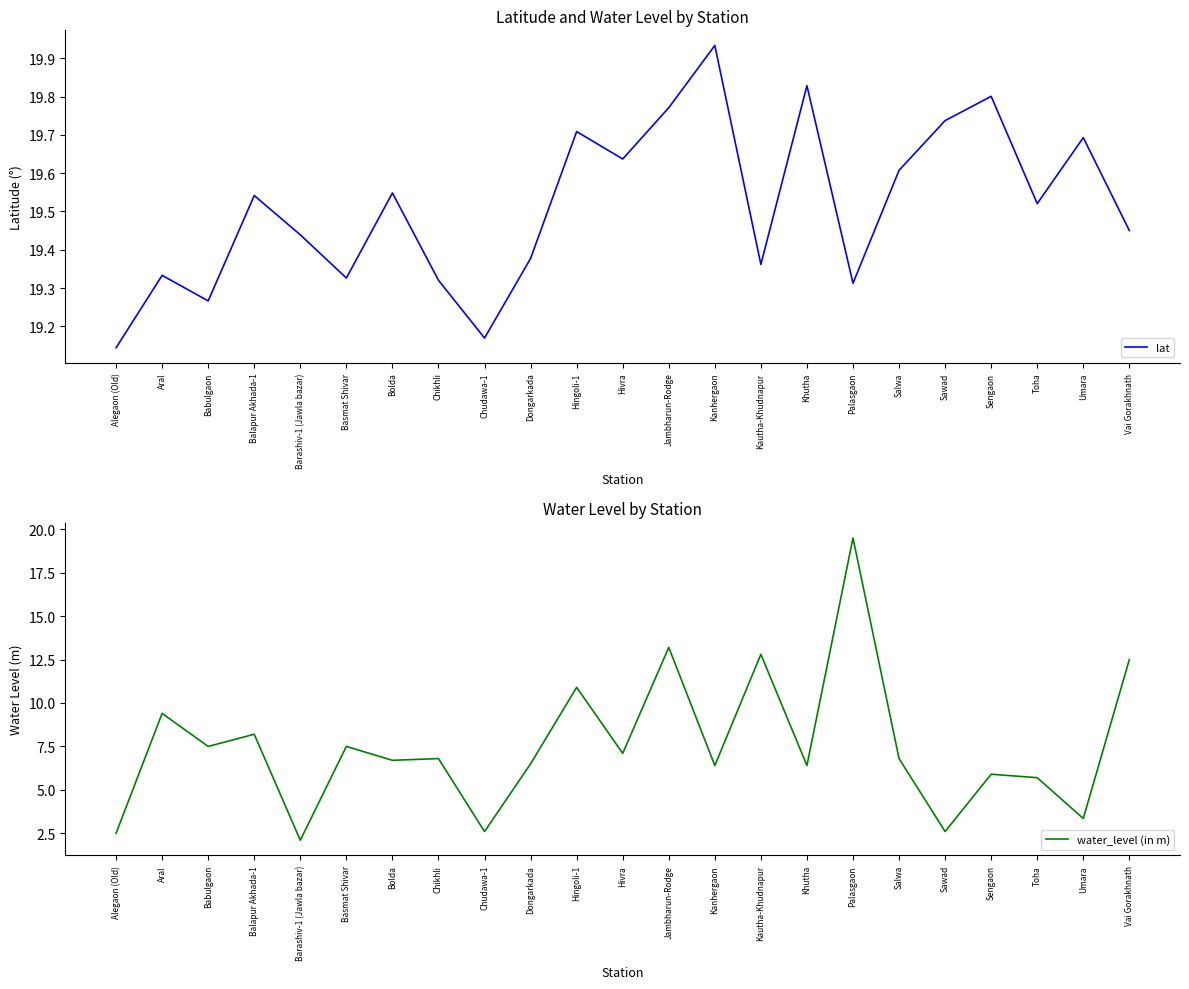

True or false: lat has a value of 34.8 at Vai Gorakhnath.

False